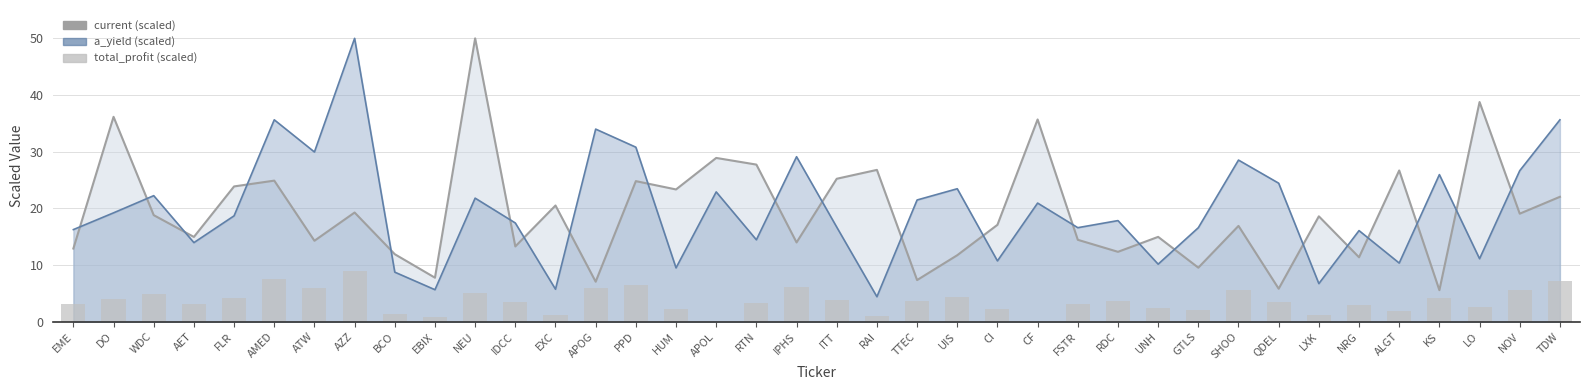

True or false: current (scaled) has a value of 28.4 at WDC.

False